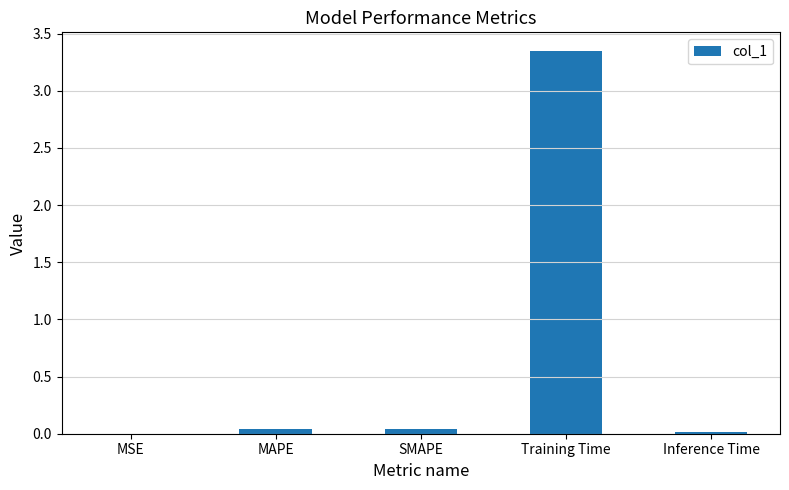

What is the sum of all values?

3.4